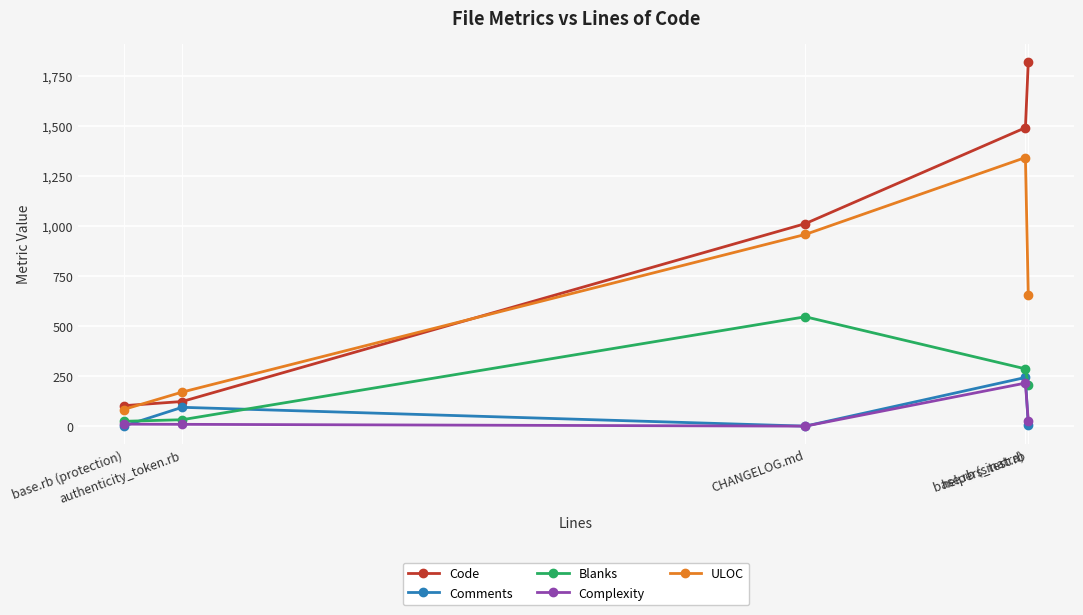

At which label does ULOC first exceed 657?

CHANGELOG.md